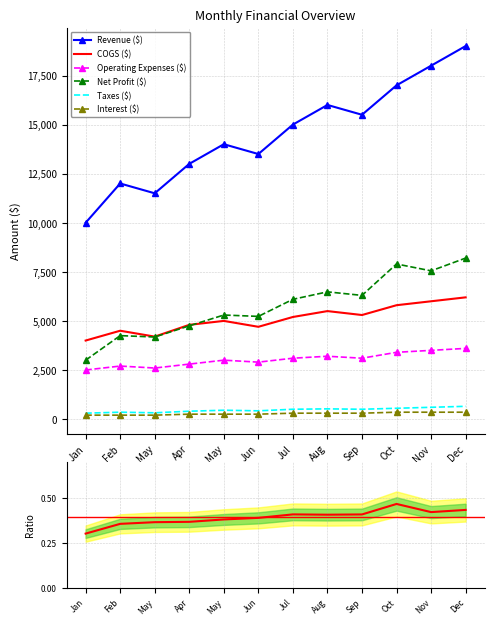

The Taxes ($) series shows 400 at Apr. True or false?

True